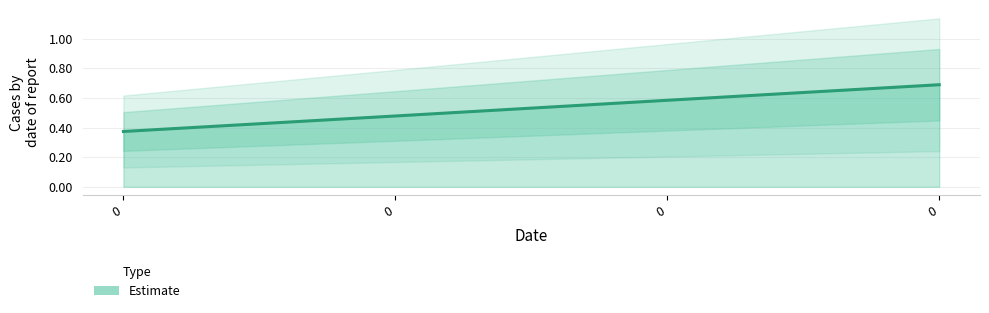

Reading left to right, list all the values displayed in this chart.

0.4	0.5	0.6	0.7